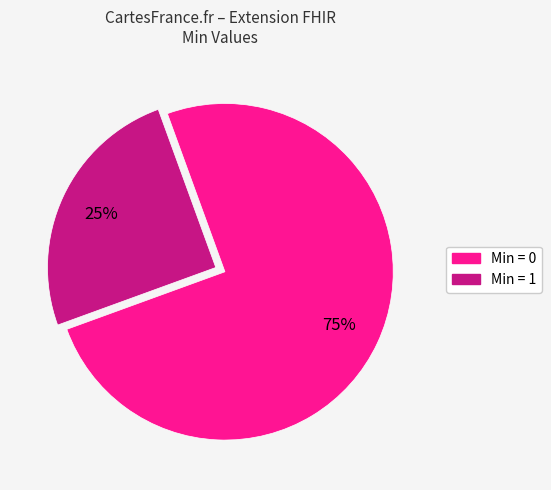

To the nearest percent, what is the average slice percentage?

50%